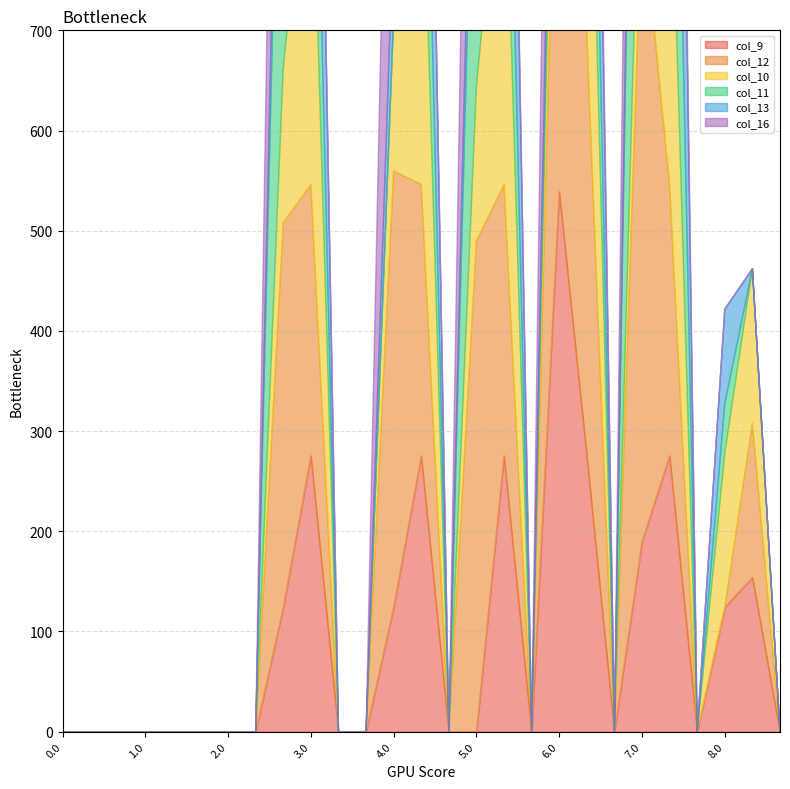

What is the sum of all col_12 values?

4141.6